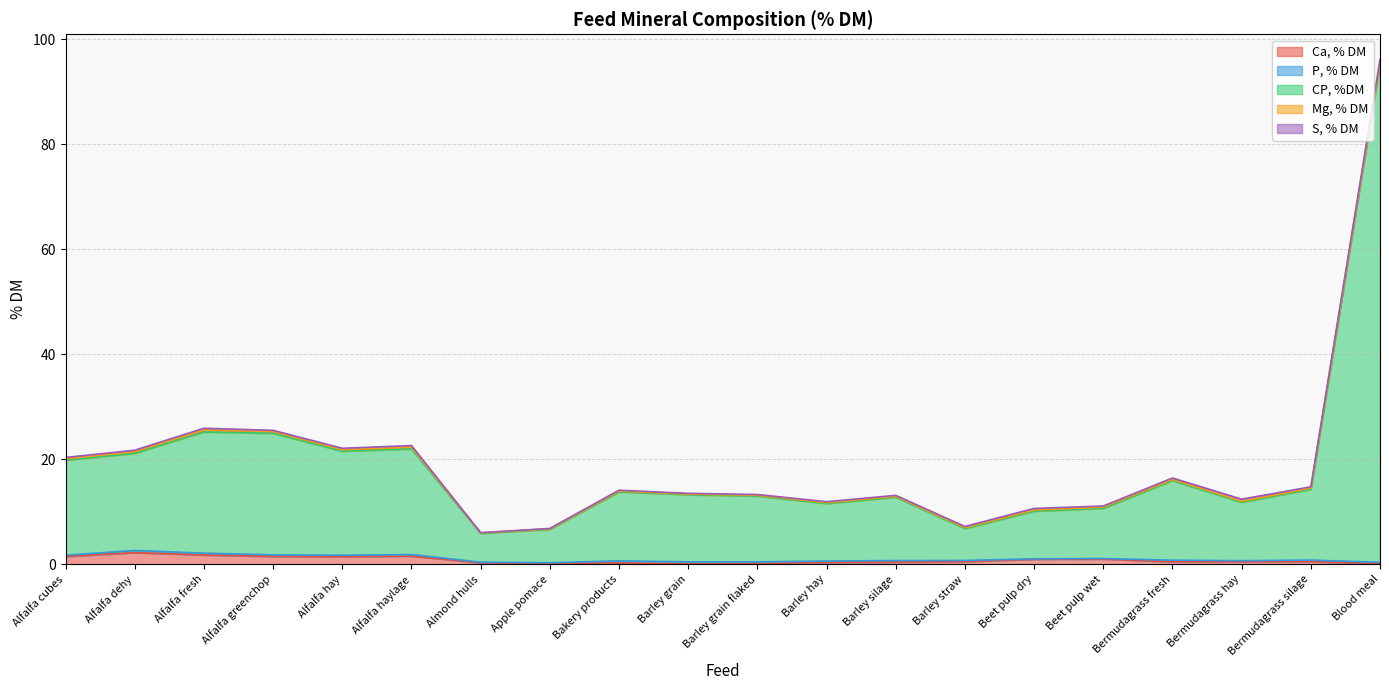

The value of Mg, % DM at Bermudagrass silage is 0.2. True or false?

True